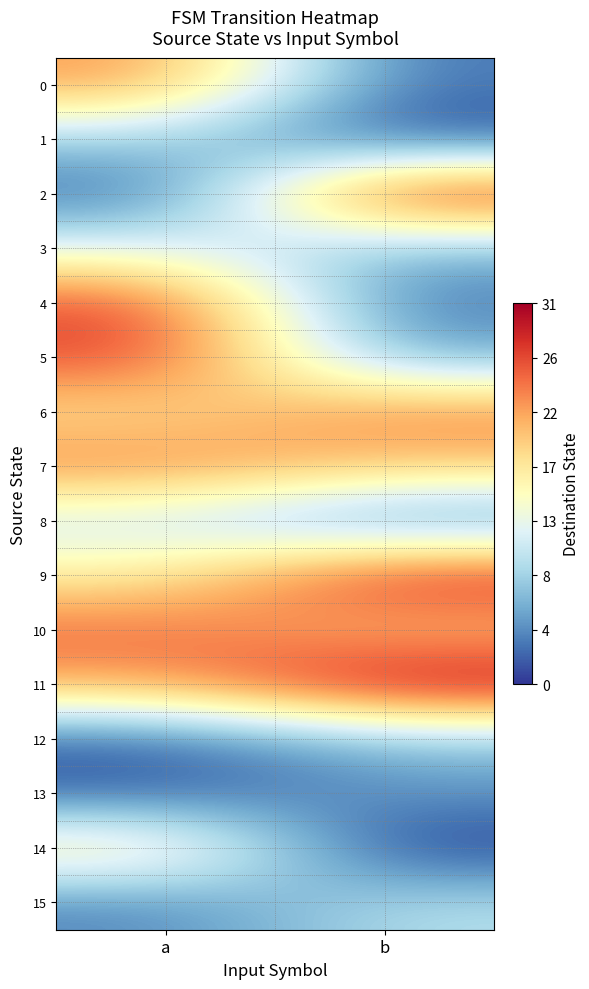

Which series has the largest total across all categories?

11